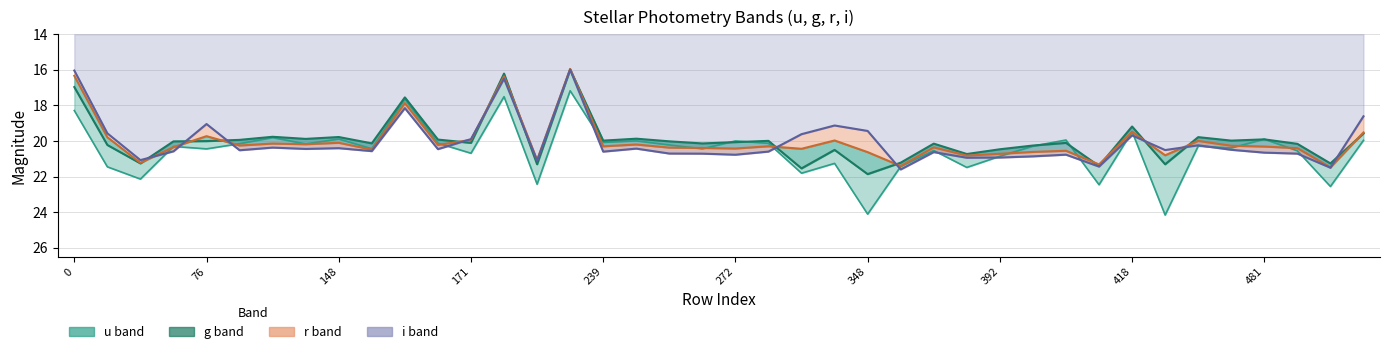

What is the difference between the g values at 171 and 229?

4.1